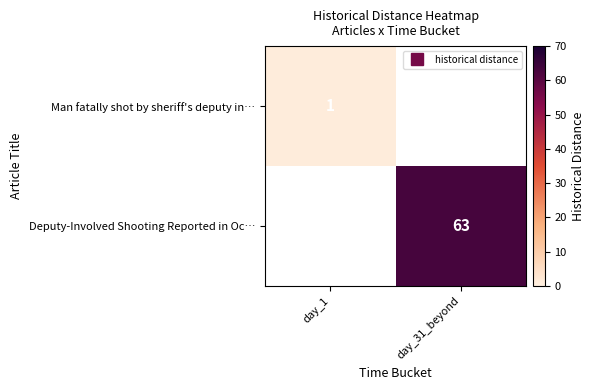

The Man fatally shot by sheriff's deputy in… series shows 1.3 at day_1. True or false?

False